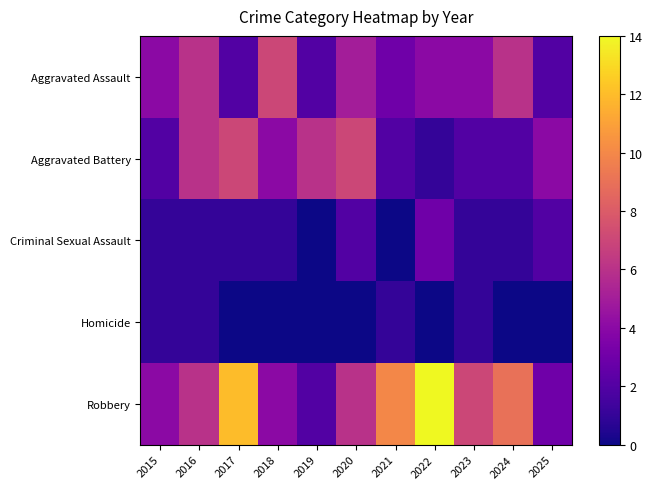

Reading left to right, what are all the values shown in this chart?

Aggravated Assault: 2015=4	2016=6	2017=2	2018=7	2019=2	2020=5	2021=3	2022=4	2023=4	2024=6	2025=2
Aggravated Battery: 2015=2	2016=6	2017=7	2018=4	2019=6	2020=7	2021=2	2022=1	2023=2	2024=2	2025=4
Criminal Sexual Assault: 2015=1	2016=1	2017=1	2018=1	2019=0	2020=2	2021=0	2022=3	2023=1	2024=1	2025=2
Homicide: 2015=1	2016=1	2017=0	2018=0	2019=0	2020=0	2021=1	2022=0	2023=1	2024=0	2025=0
Robbery: 2015=4	2016=6	2017=12	2018=4	2019=2	2020=6	2021=10	2022=14	2023=7	2024=9	2025=3